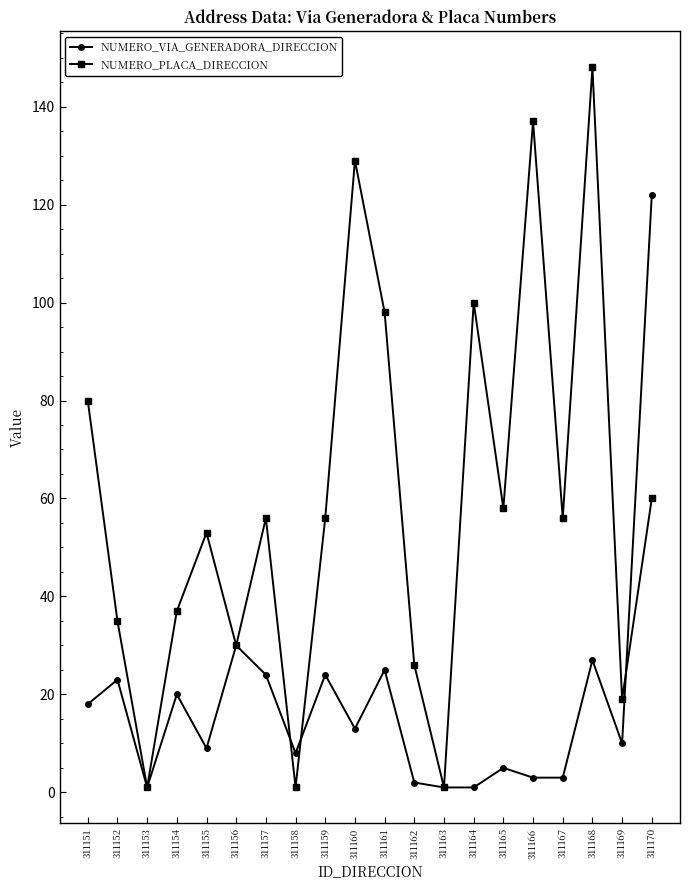

The NUMERO_PLACA_DIRECCION series shows 1 at 311163. True or false?

True